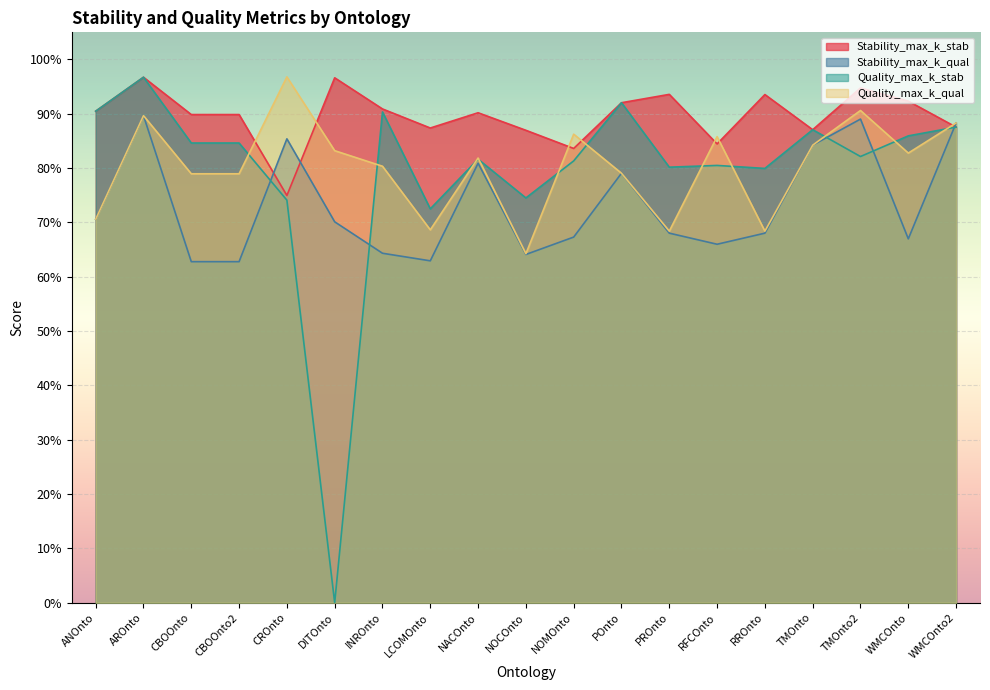

What is the label of the 18th point from the right?

AROnto